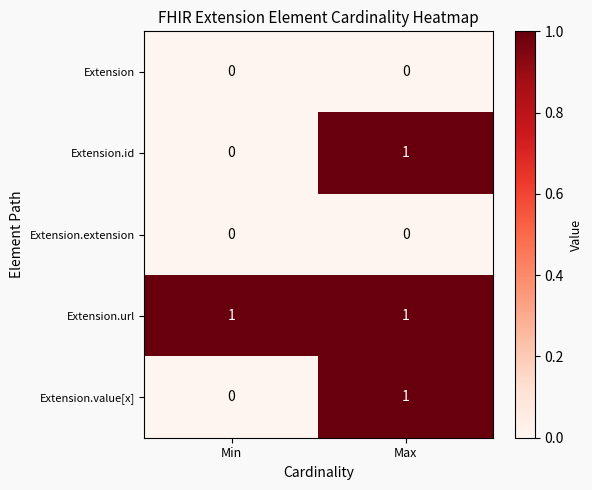

What is the total value across all series at Max?

3